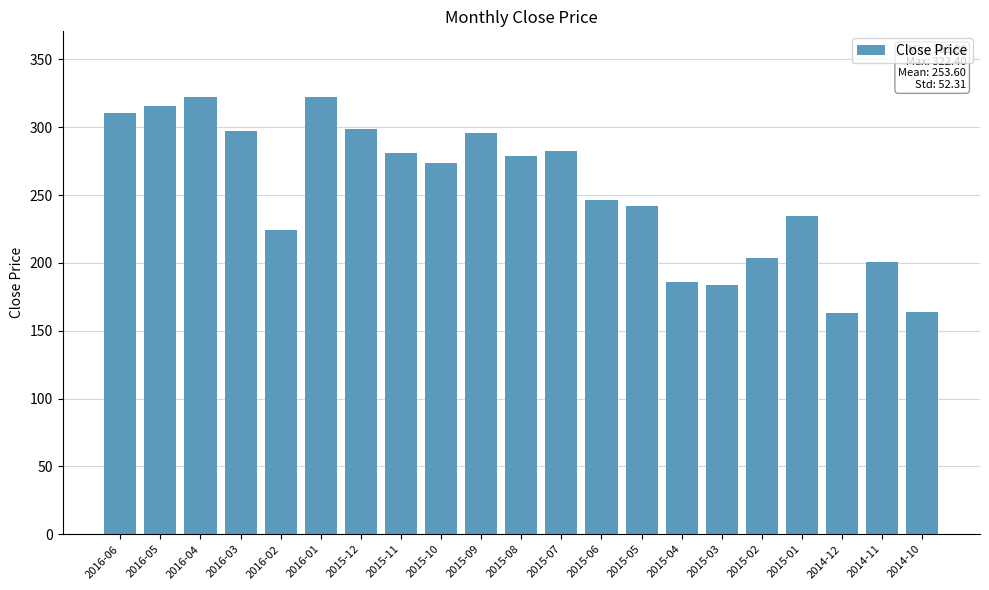

What is the difference between the maximum and minimum values?

159.6